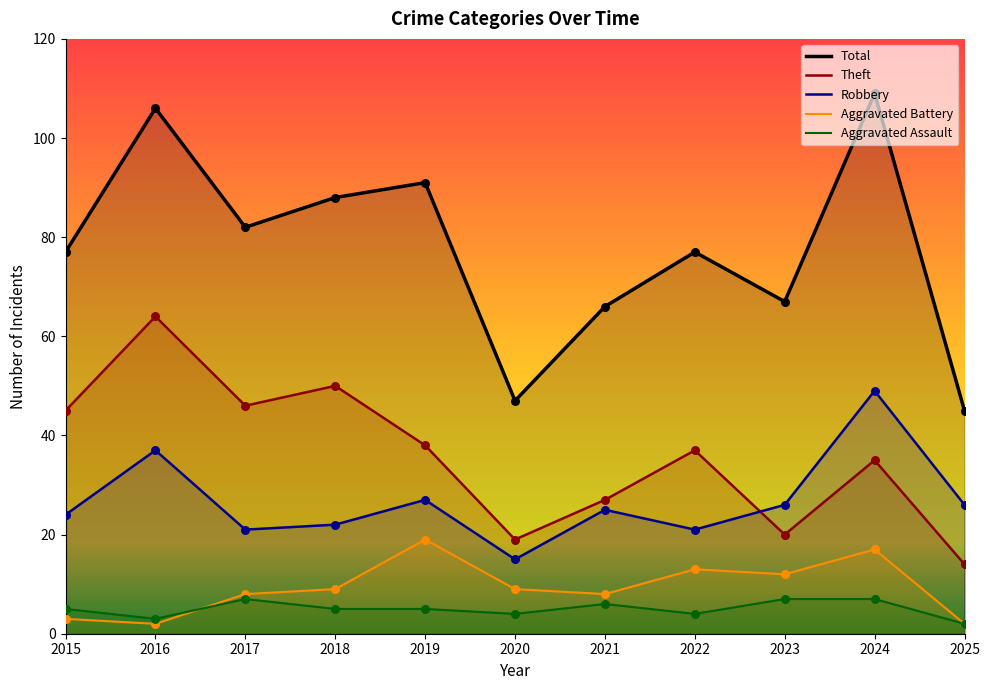

Which series has the largest total across all categories?

Total